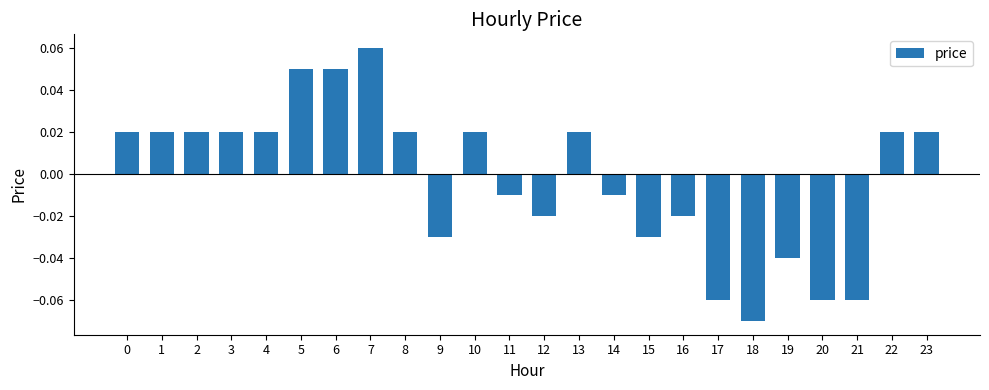

Which has a higher value, 19 or 2?

2